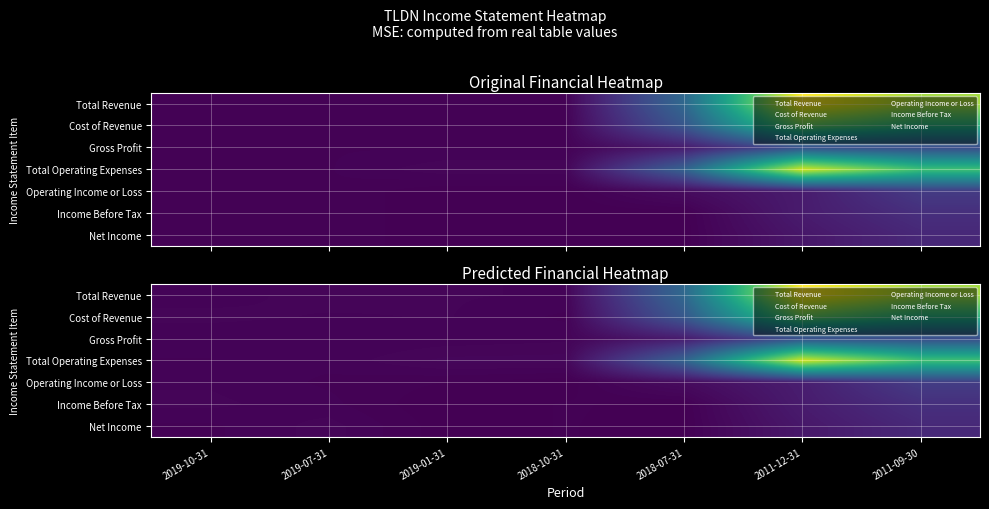

What is the average value of the Cost of Revenue series?

3153.0